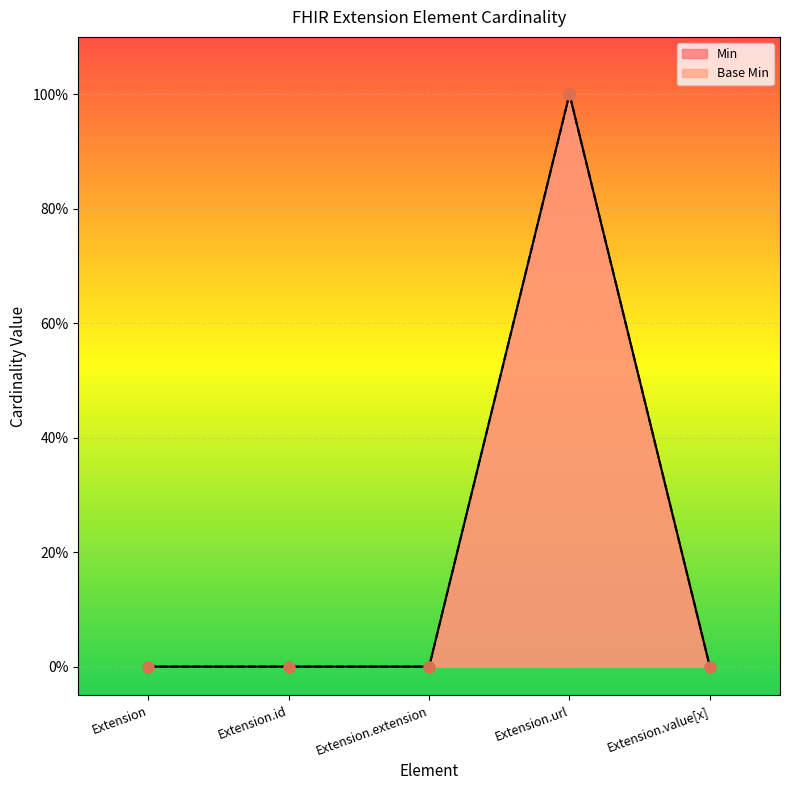

Which series reaches the maximum Y coordinate?

Min